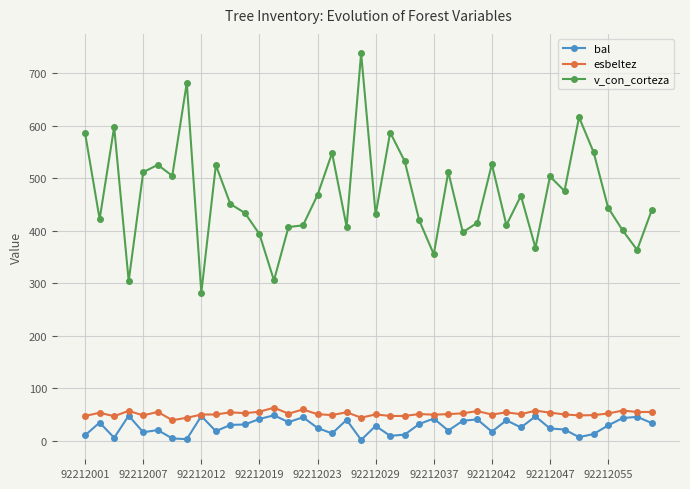

Does the chart have visible grid lines?

Yes